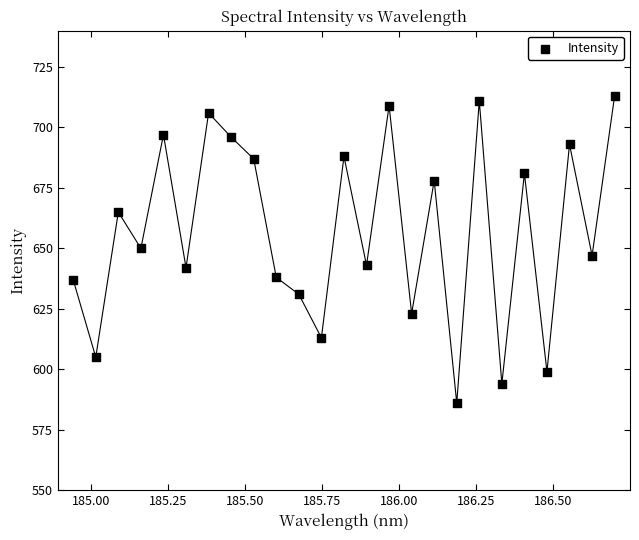

What is the range of Y values (max minus min)?

127